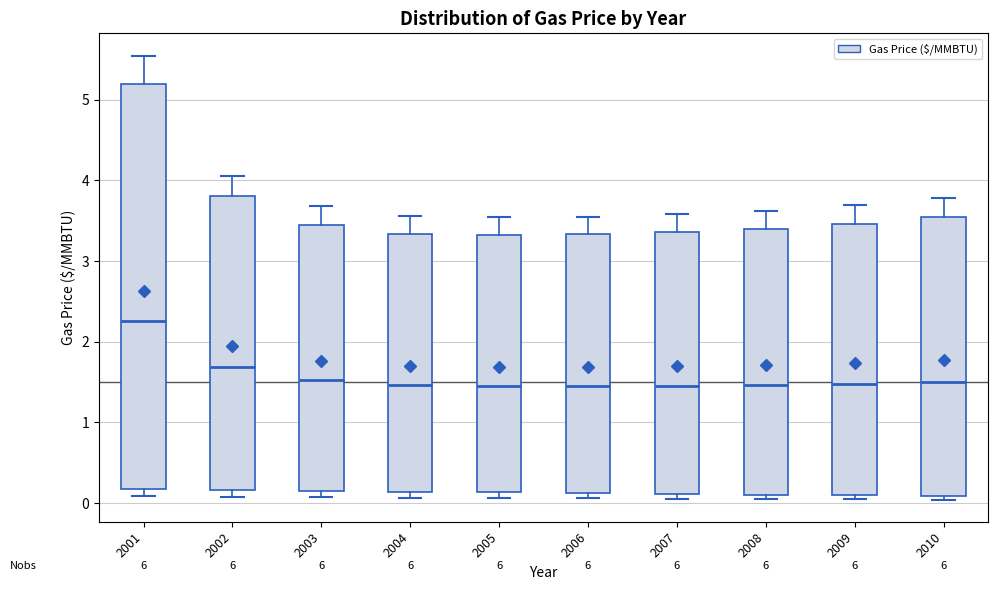

Where does the upper whisker of the box at x = 2008 end on the y-axis? The values are not printed on the chart, so give them approximately, as read against the axis.

3.6